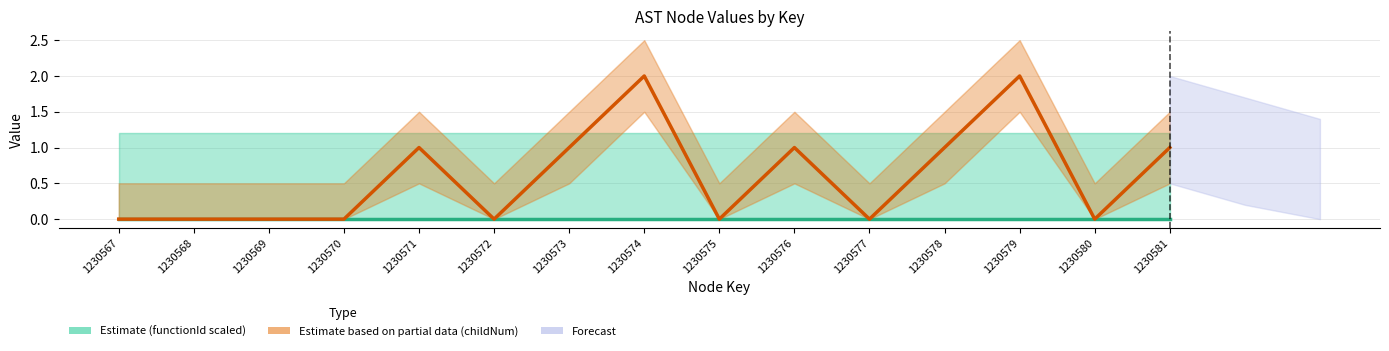

Rank the series by their average value, from highest to lowest.

Partial (childNum), Estimate (functionId scaled)